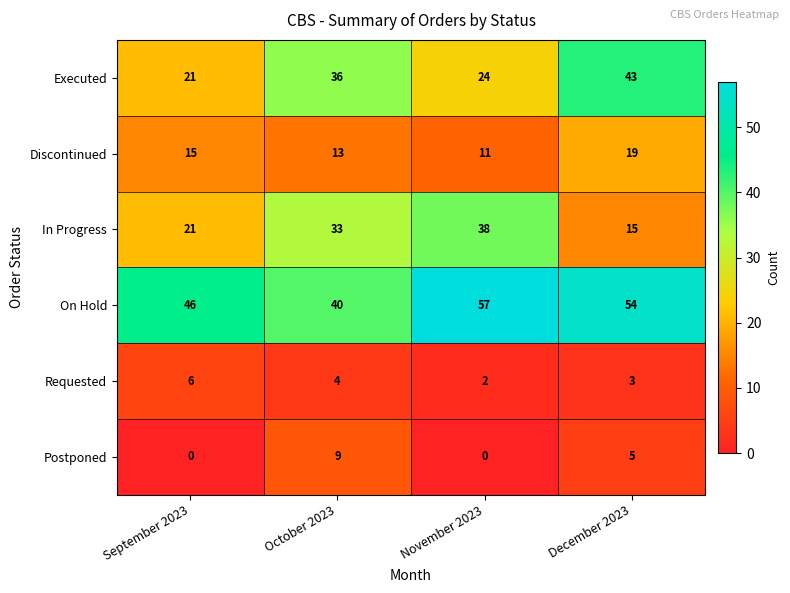

Reading left to right, transcribe all the data shown in this chart.

Executed: 21	36	24	43
Discontinued: 15	13	11	19
In Progress: 21	33	38	15
On Hold: 46	40	57	54
Requested: 6	4	2	3
Postponed: 0	9	0	5